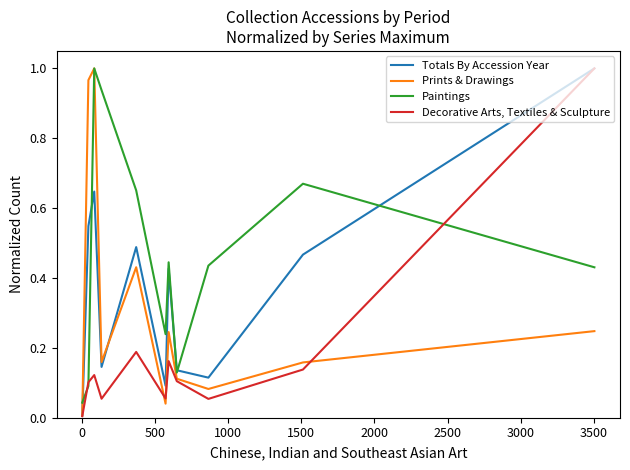

At how many categories does at least one series exceed 0?

11